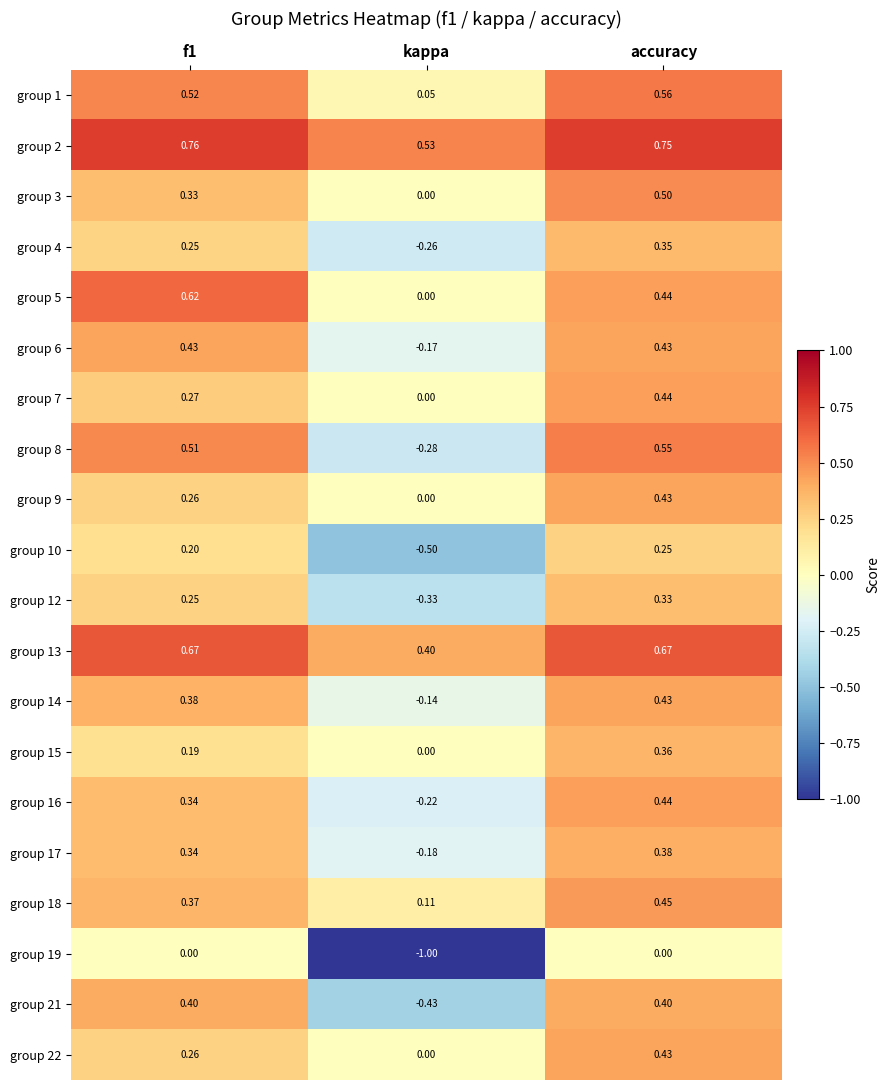

Which category has the lowest value in the group 14 series?

kappa